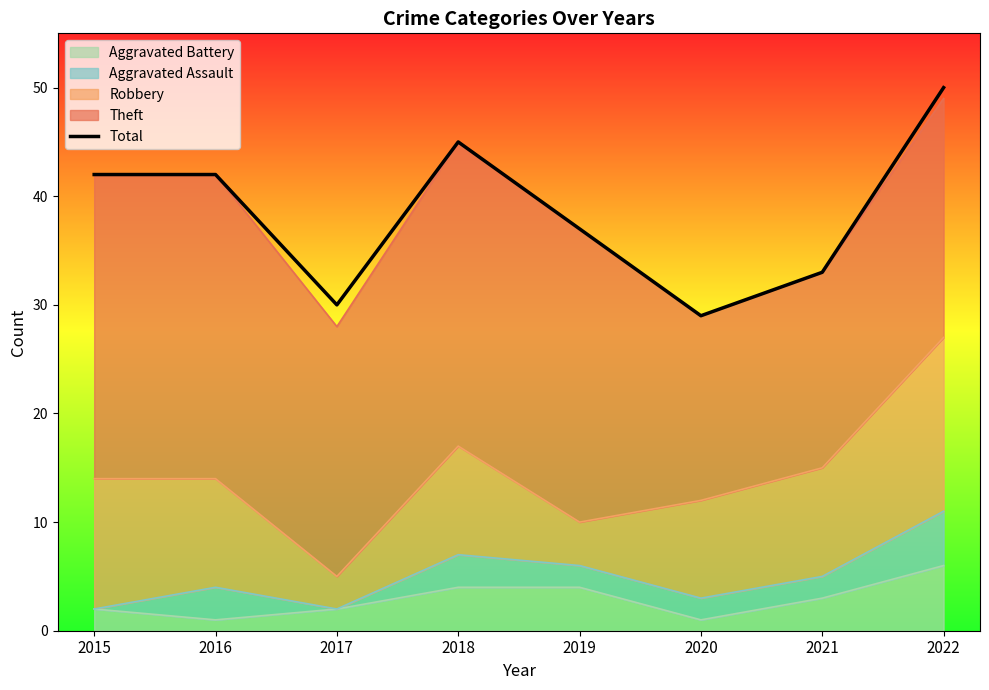

Is it true that the value at 2015 is 42?

True